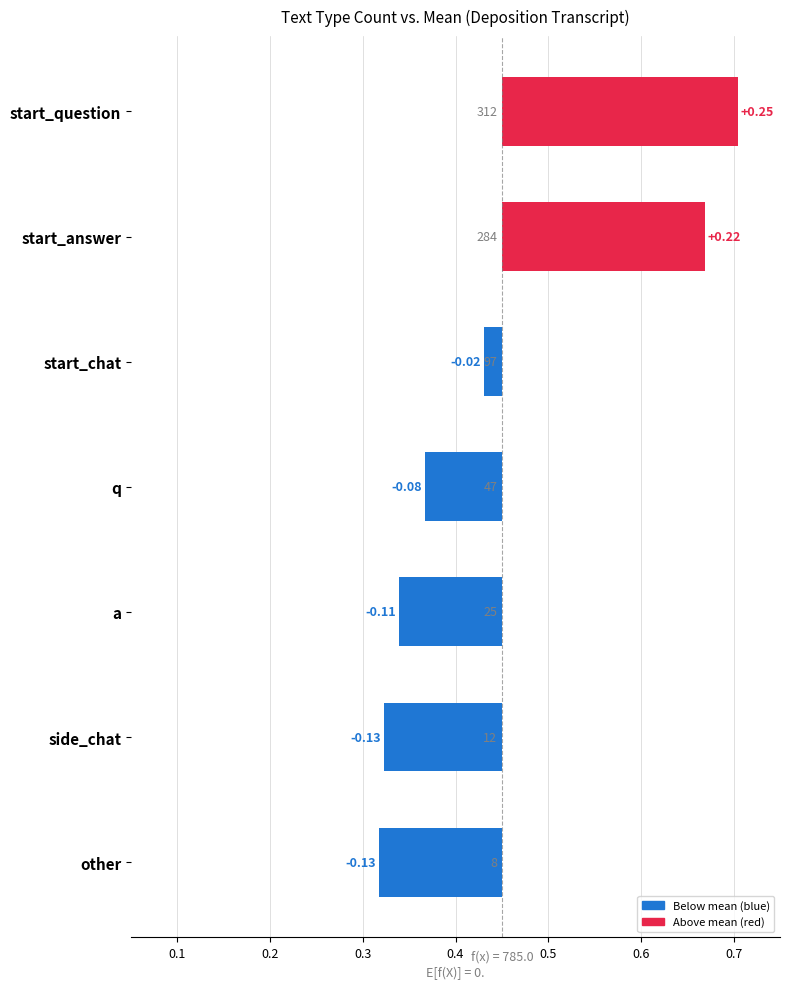

True or false: the data shows -0.2 at a.

False